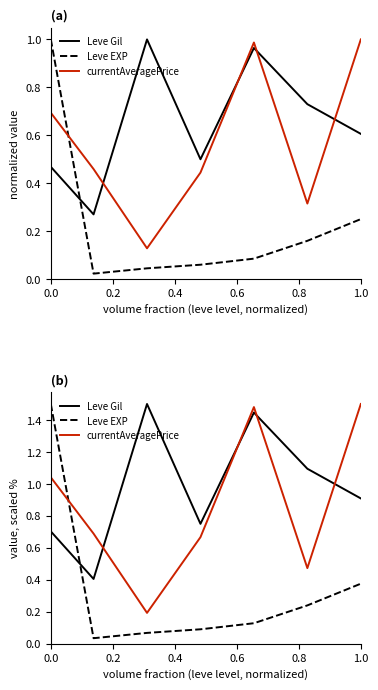

Reading left to right, extract all data points from this chart.

Leve Gil: 0.7	0.4	1.5	0.8	1.4	1.1	0.9
Leve EXP: 1.5	0.0	0.1	0.1	0.1	0.2	0.4
currentAveragePrice: 1.0	0.7	0.2	0.7	1.5	0.5	1.5